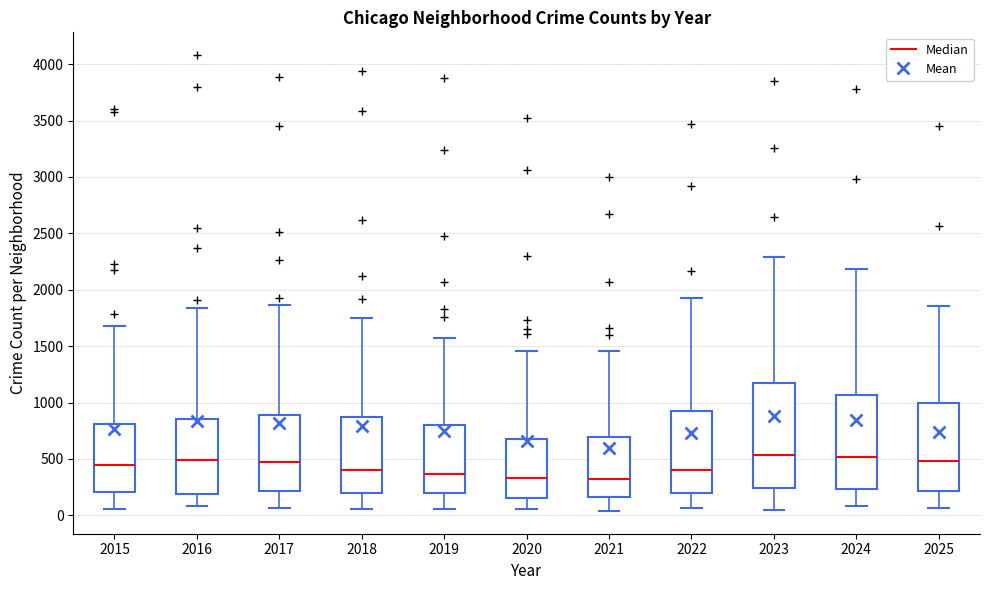

Where is the upper edge of the box at x = 2022 on the y-axis? The values are not printed on the chart, so give them approximately, as read against the axis.

950